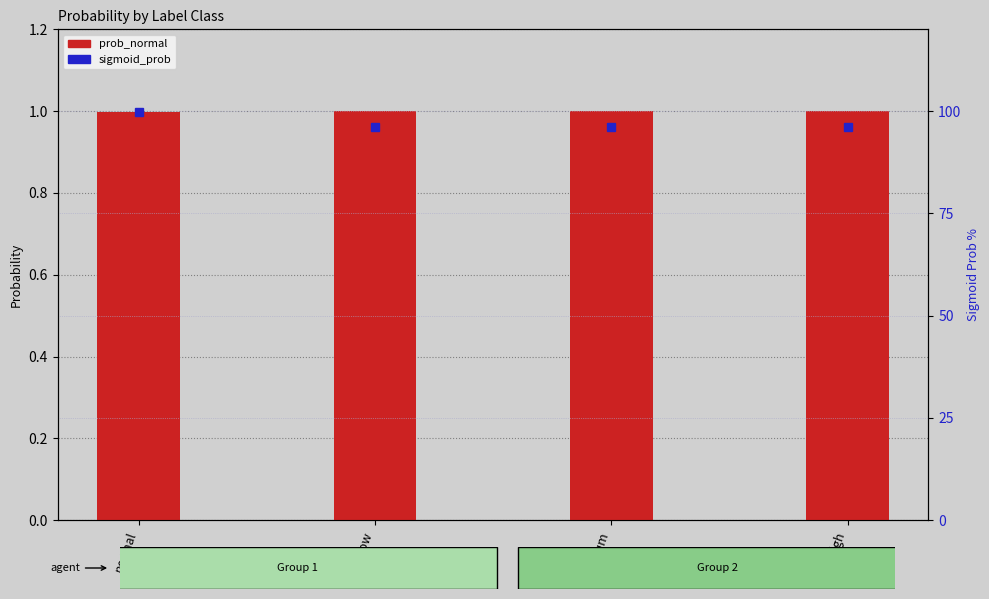

The sigmoid_prob series shows 96.1 at medium. True or false?

True